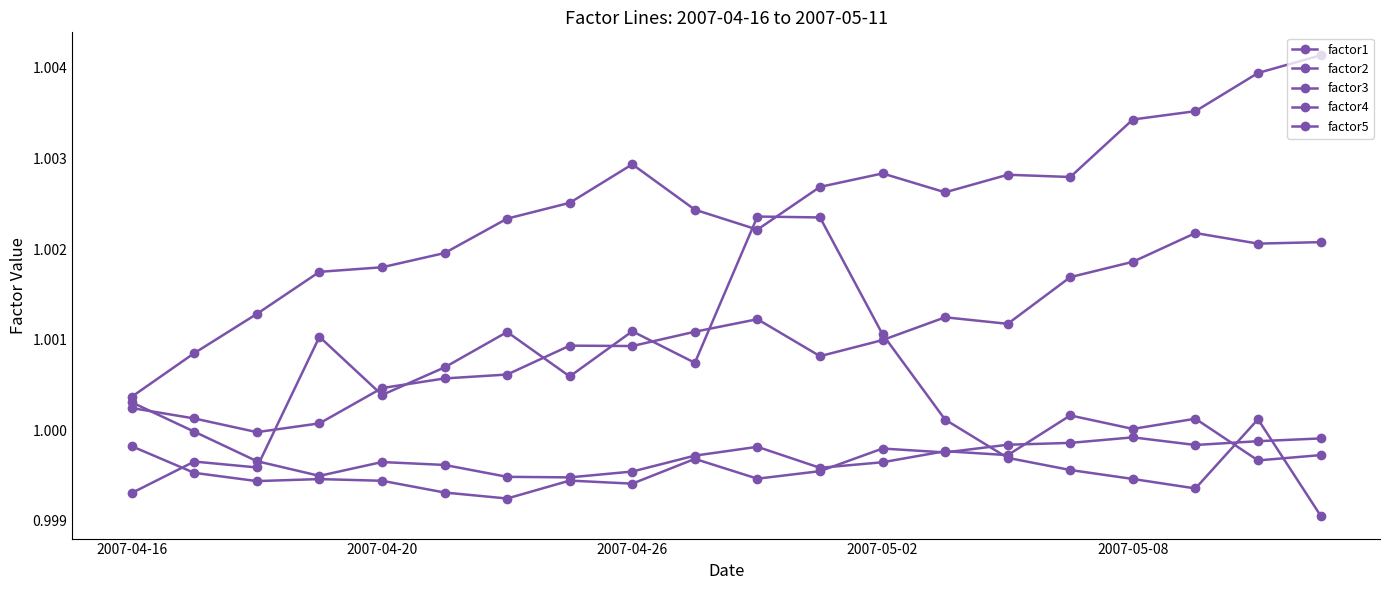

How many lines are shown in the chart?

5